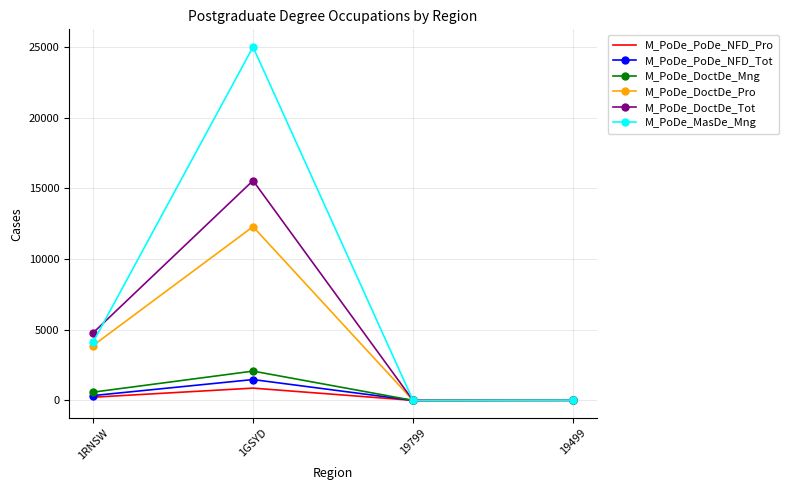

What is the spread (max minus min) of values at 1GSYD?

24132